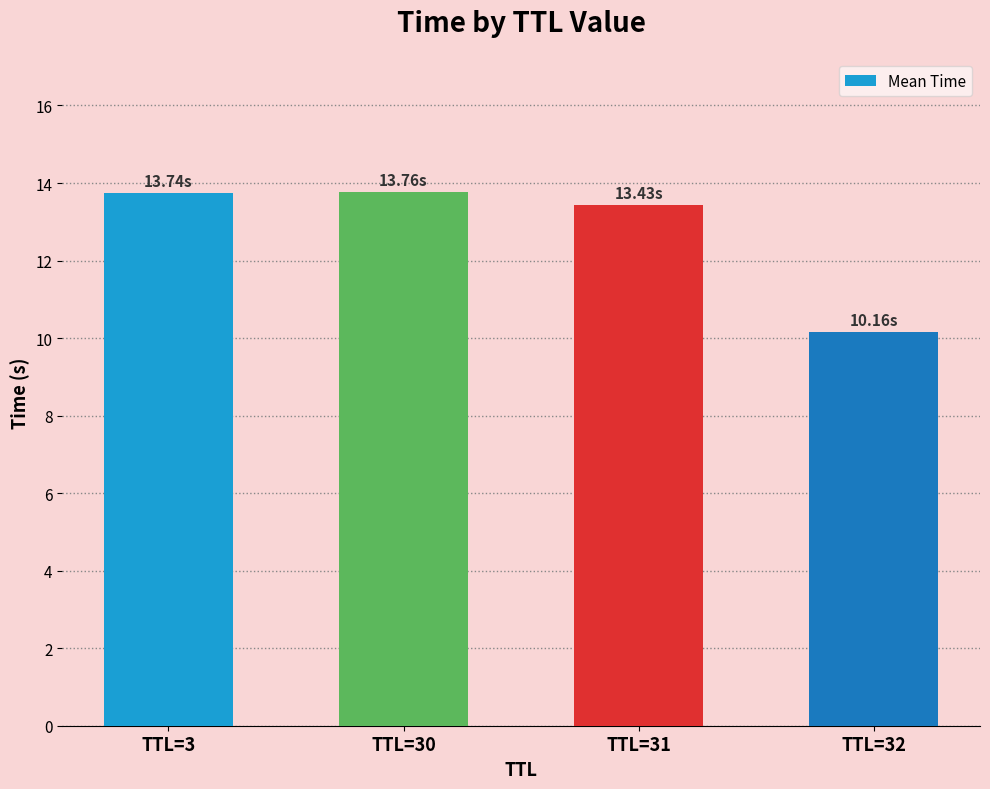

Is it true that the value at TTL=3 is 5.7?

False